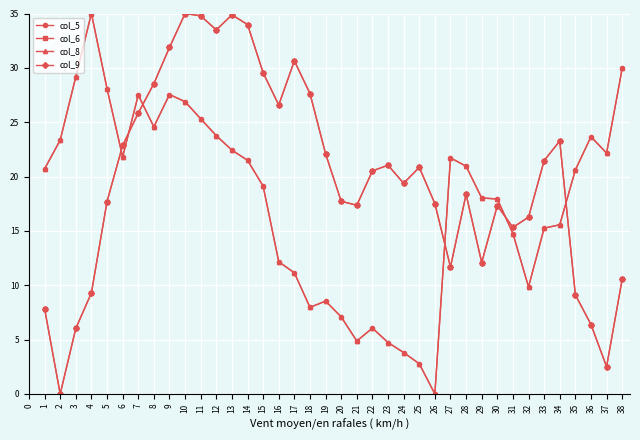

How many times do col_9 and col_5 cross each other?

6